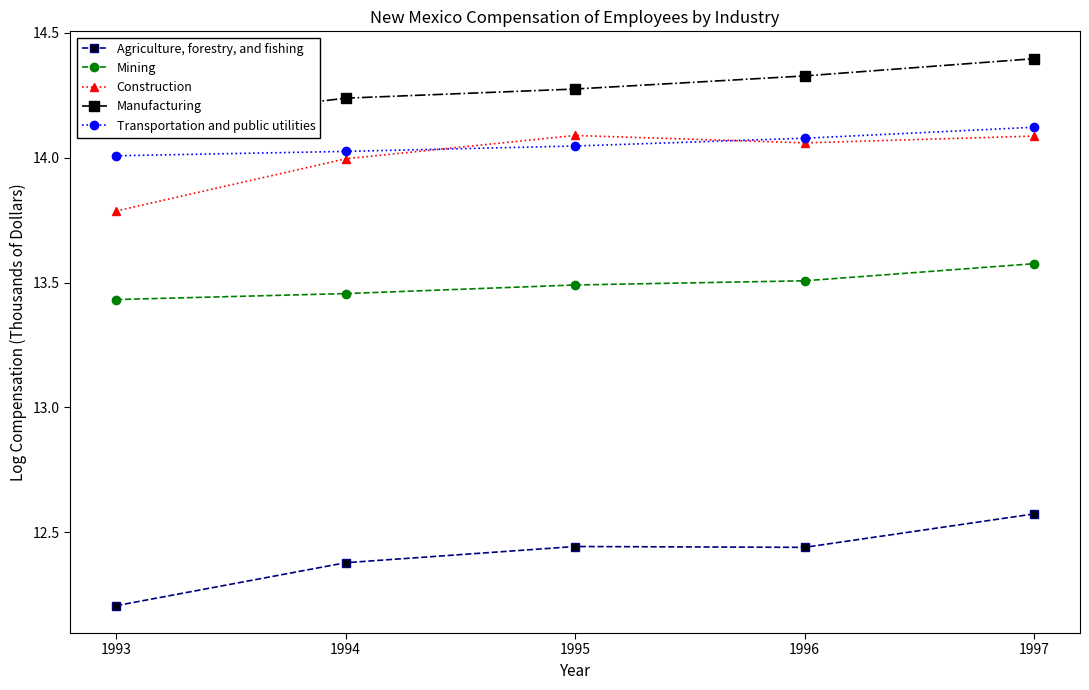

True or false: Construction and Agriculture, forestry, and fishing cross at least once.

False